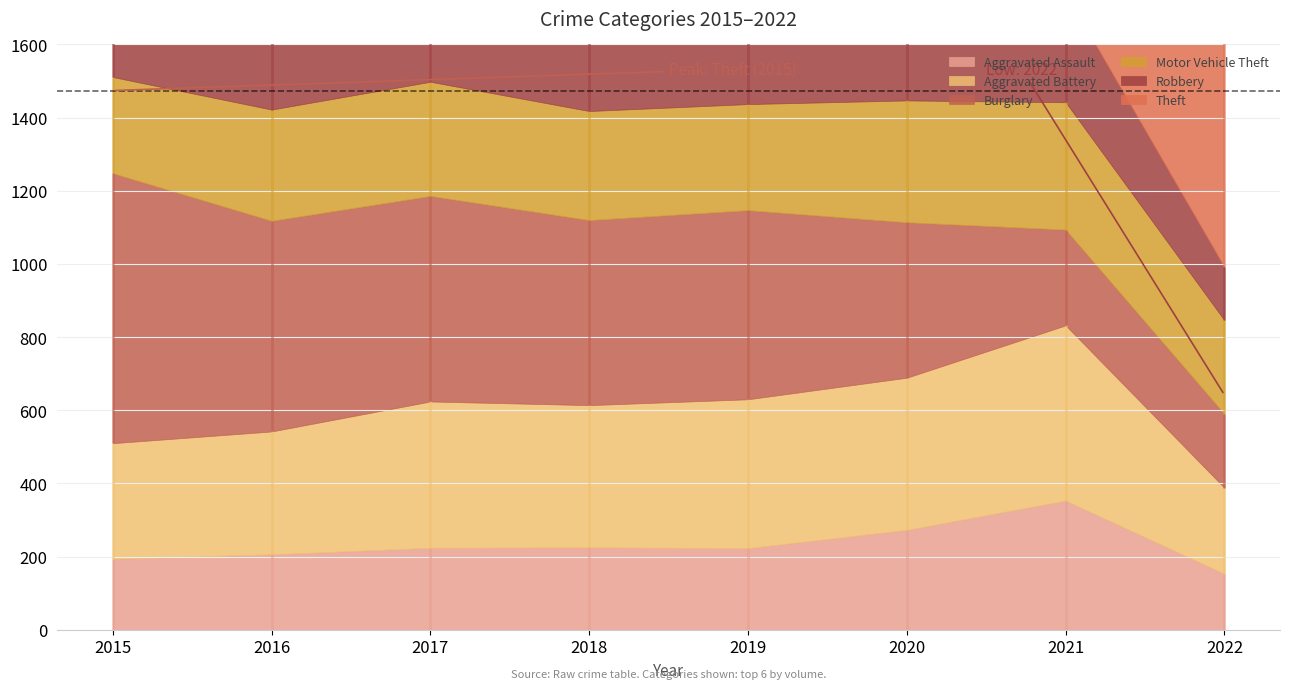

True or false: Motor Vehicle Theft has a value of 333 at 2020.

True